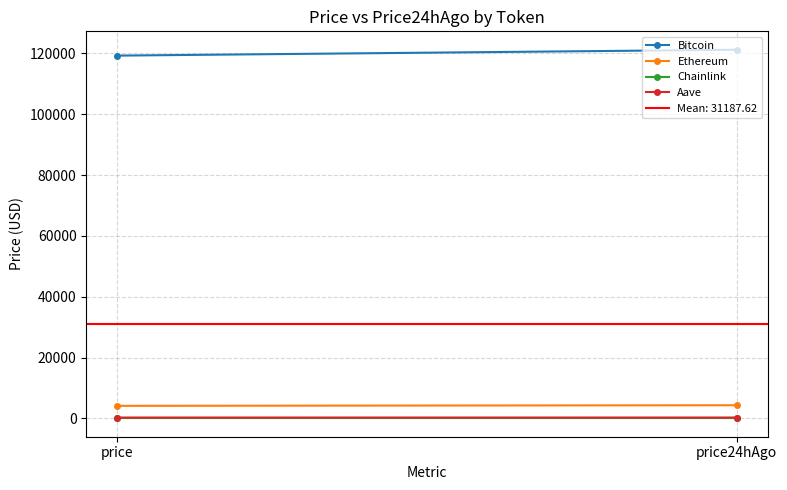

What is the label of the 2nd point from the right?

price